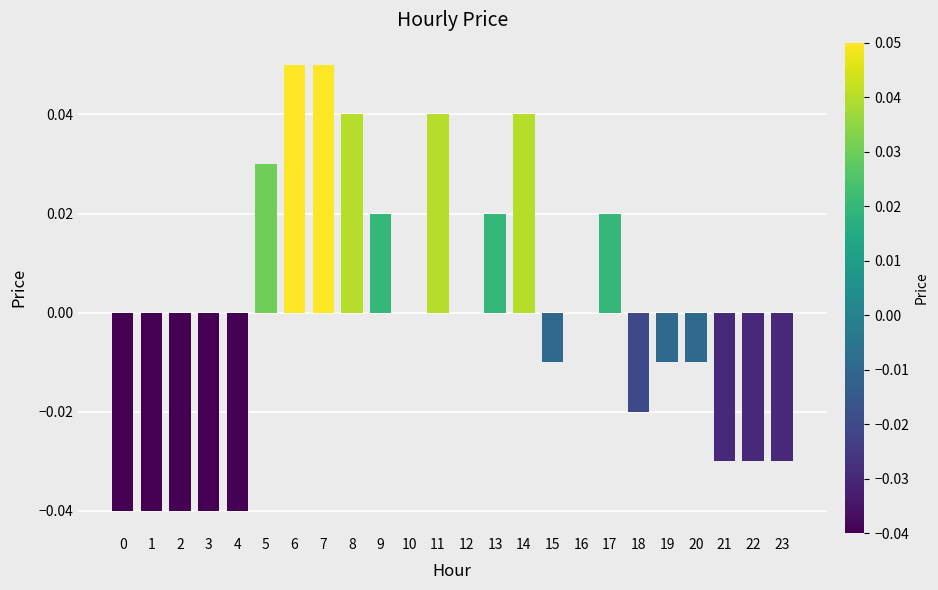

The value at 14 is 0.0. True or false?

True